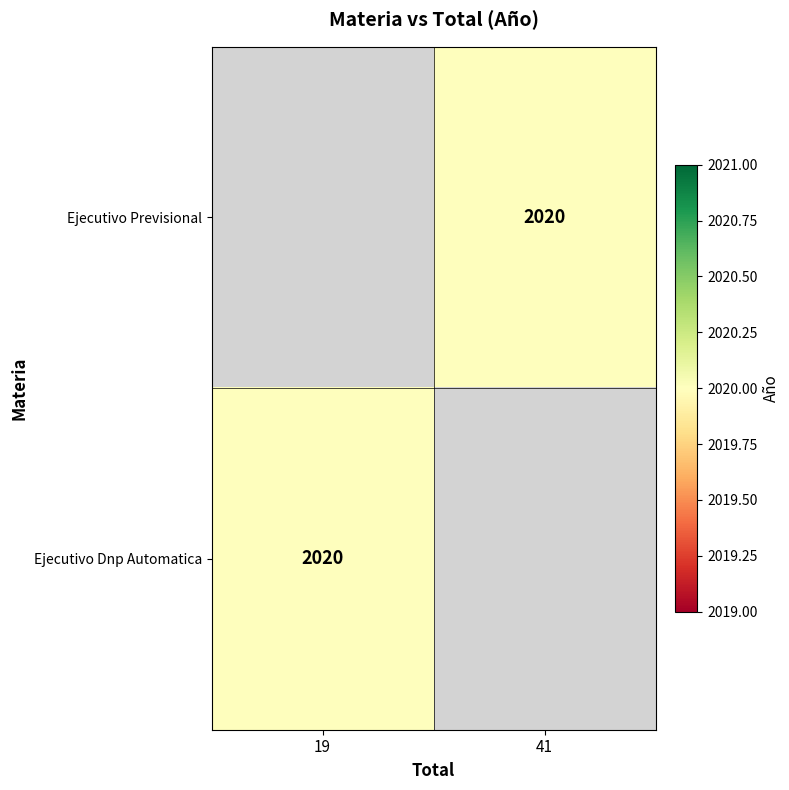

What is the smallest value displayed?

2020.0